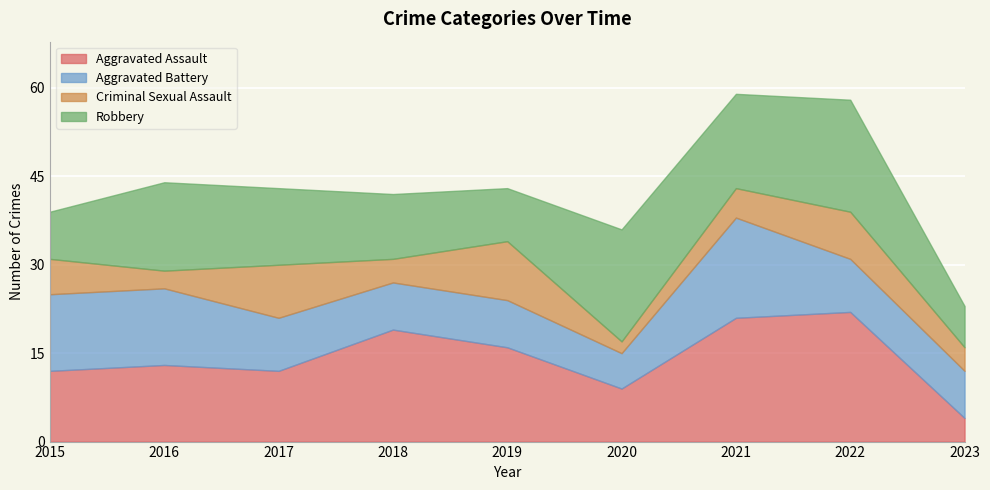

How many times do Criminal Sexual Assault and Aggravated Battery cross each other?

2